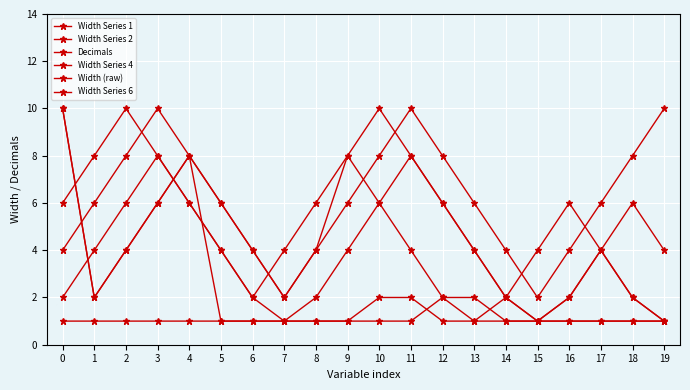

How many distinct data groups are displayed?

6